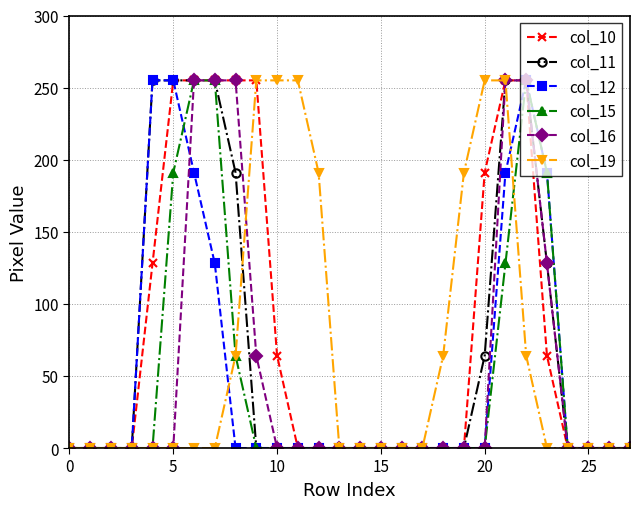

What is the maximum value for col_10?

255